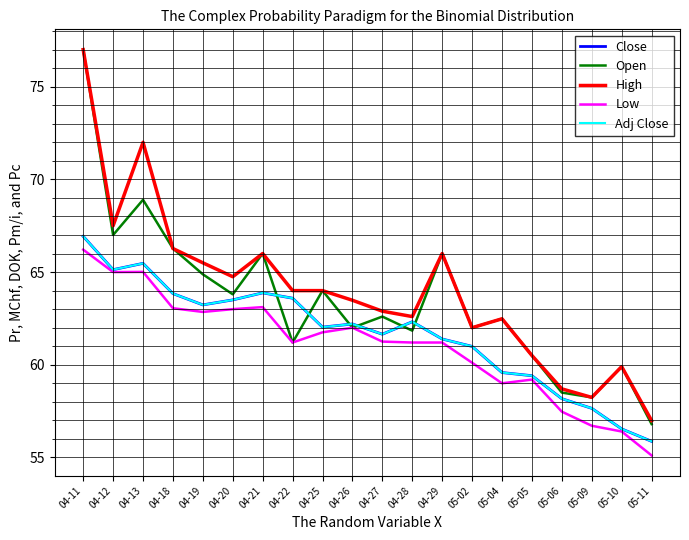

What position from the left is 05-05?

16